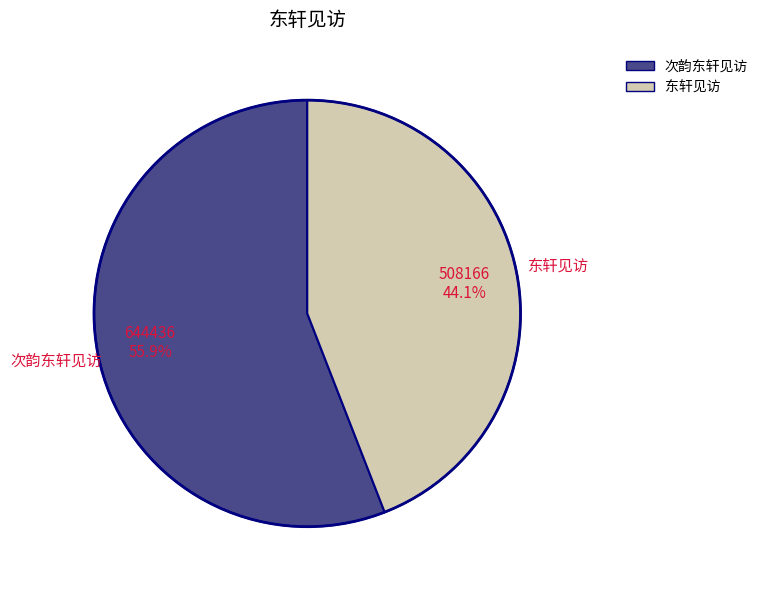

What percentage is NOT represented by 东轩见访?

55.9%